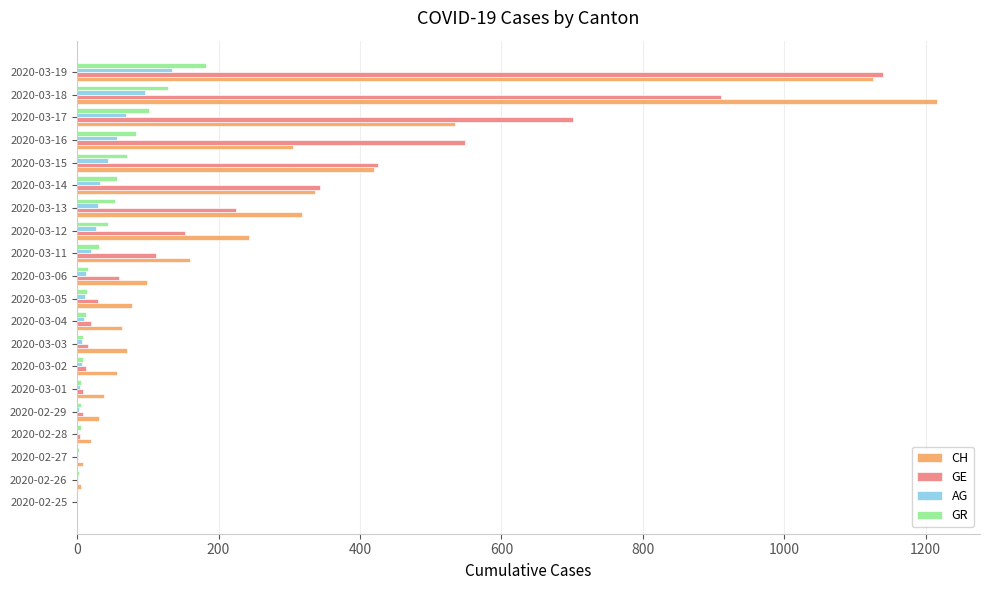

How many categories are shown in the chart?

20